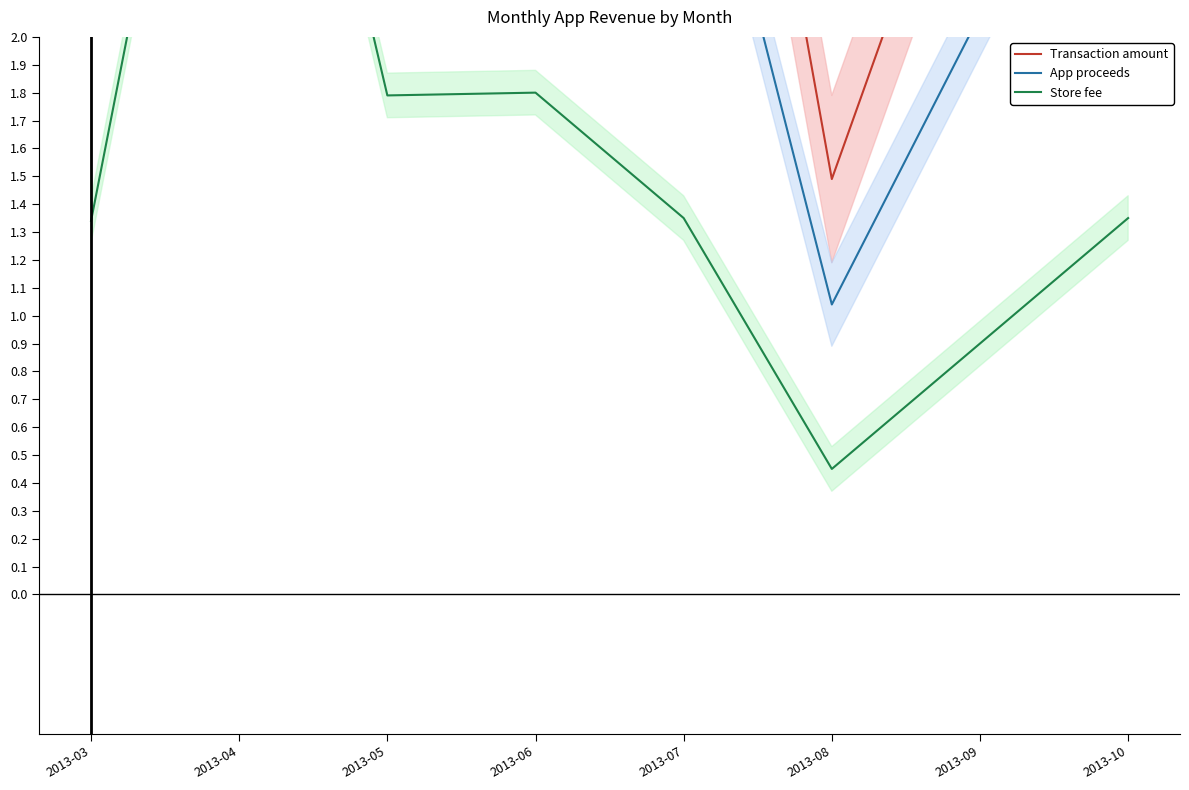

What are all the series names shown in the legend?

Transaction amount, App proceeds, Store fee